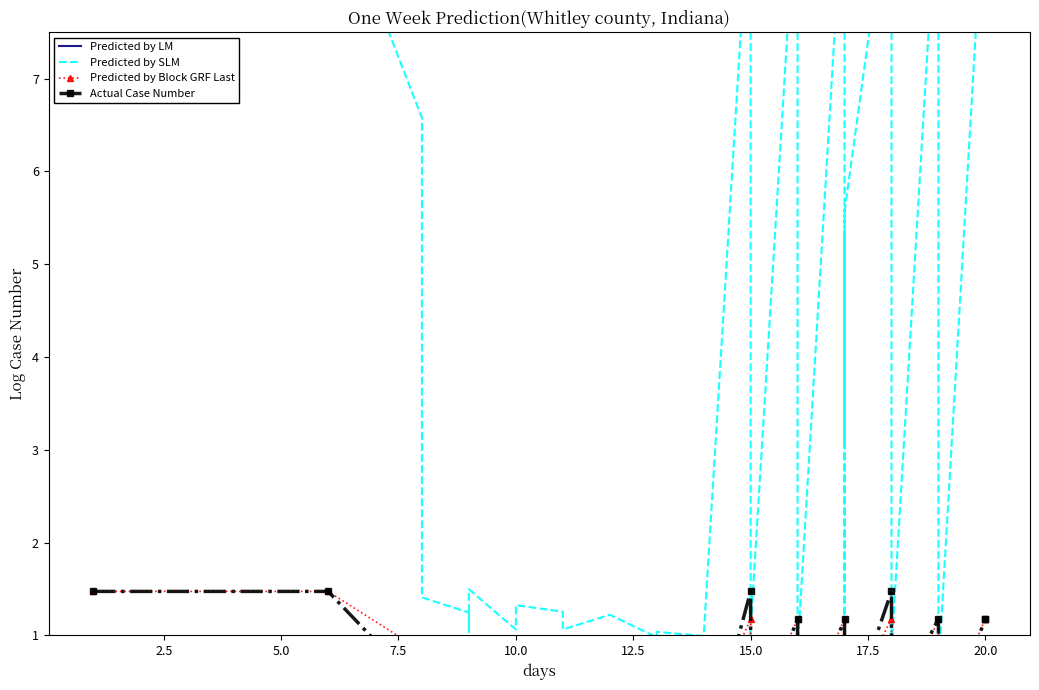

What is the sum of all Predicted by LM values?

690.9